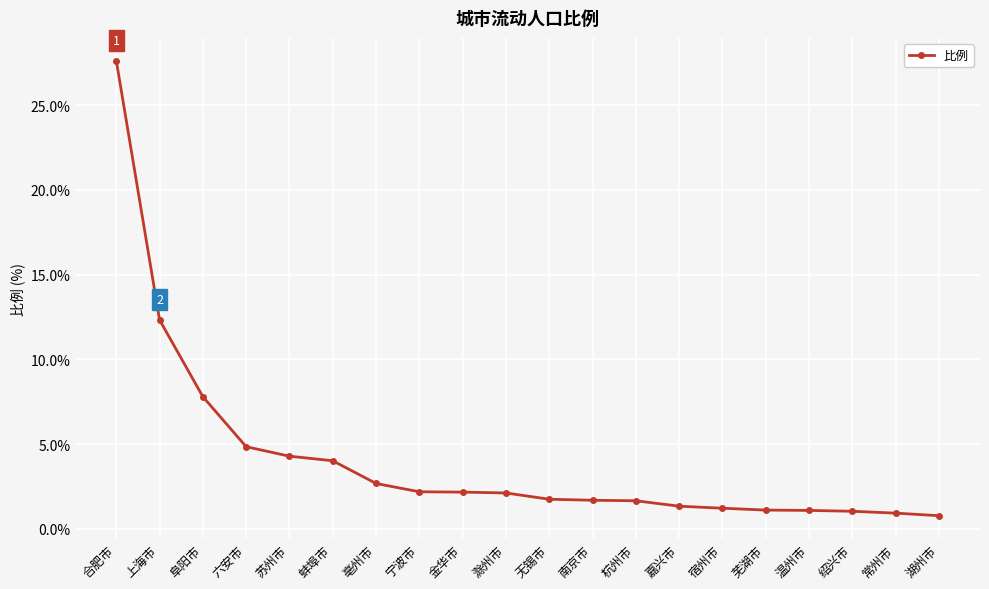

The value at 宁波市 is 2.2. True or false?

True